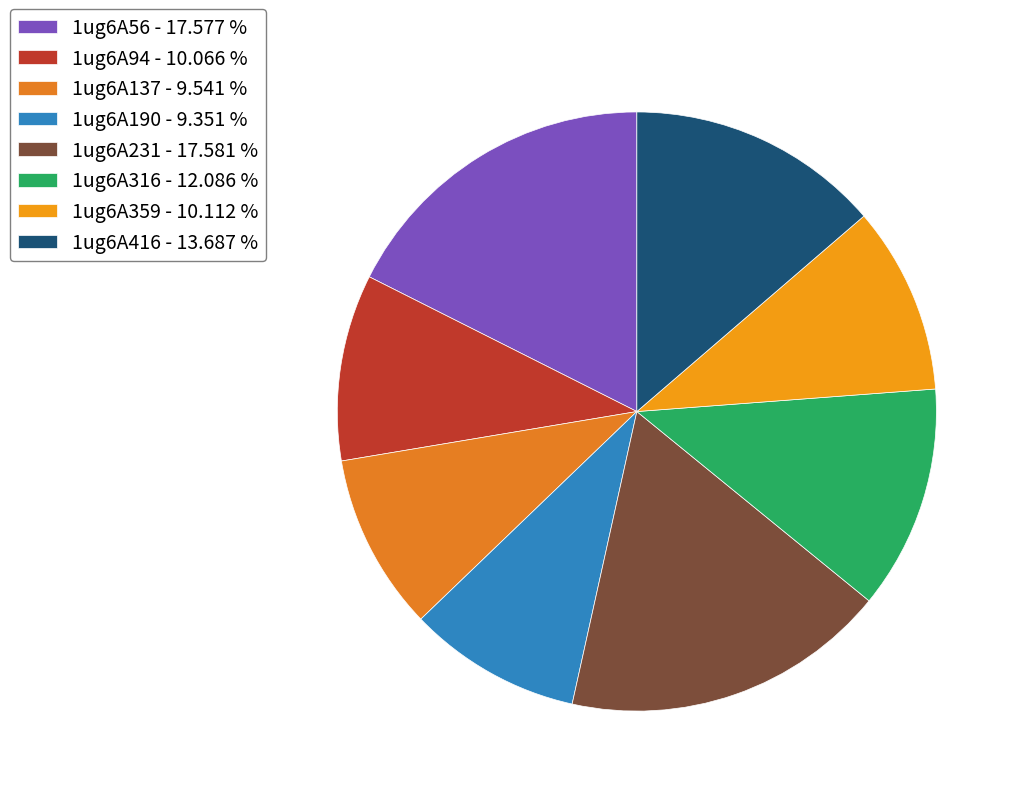

Does any single category account for the majority?

No